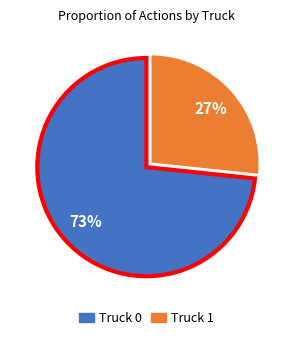

Count the number of slices in the pie.

2